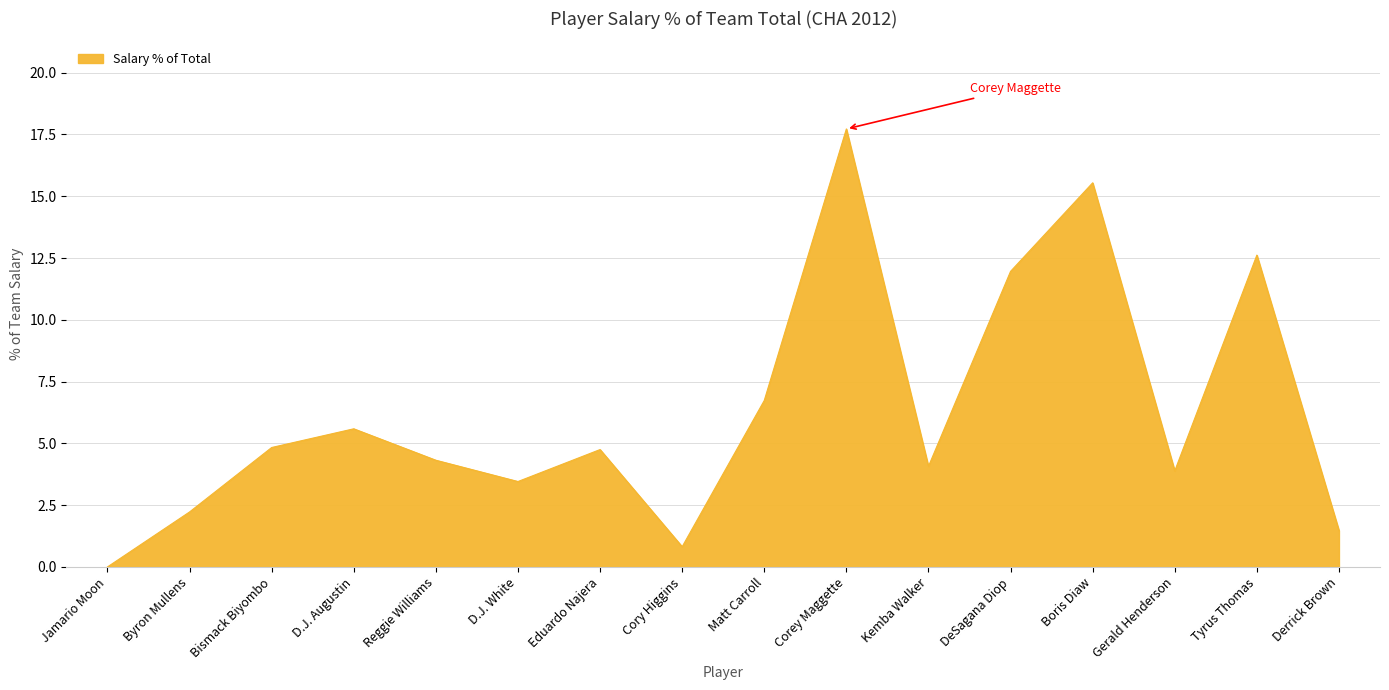

What position from the left is Jamario Moon?

1